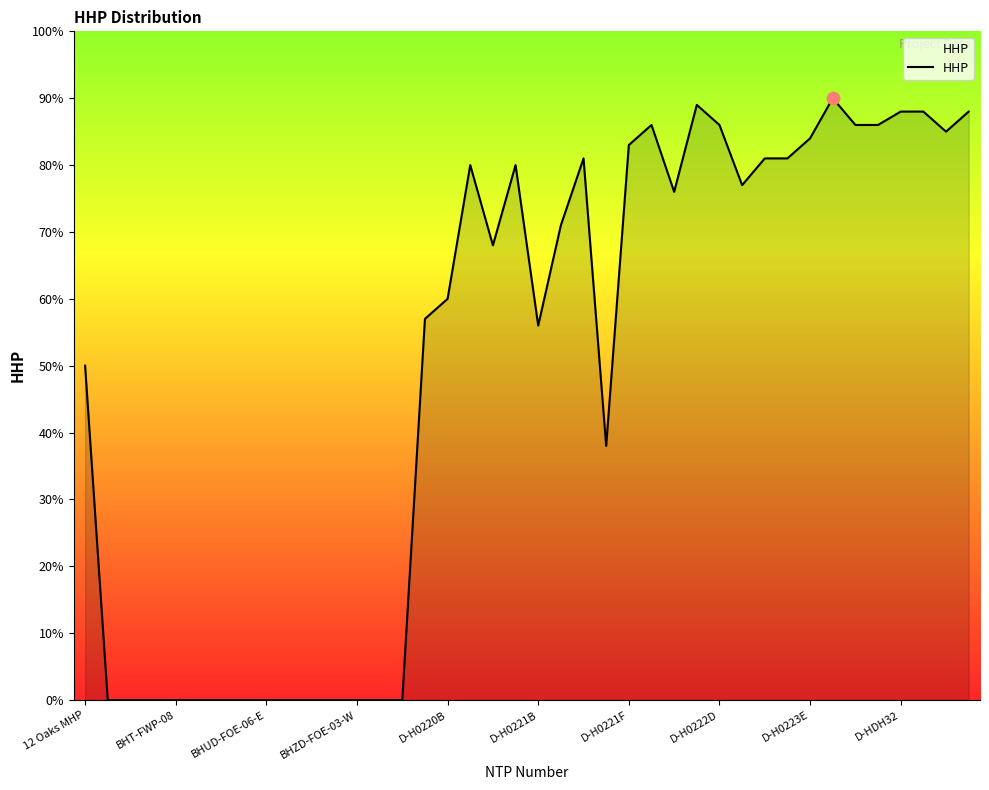

What is the greatest value displayed?

90